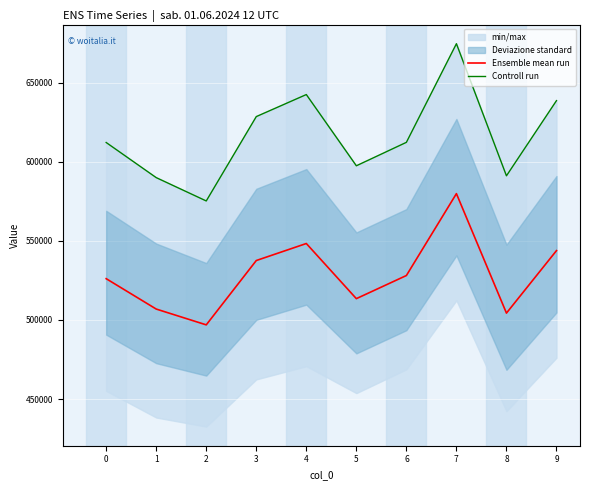

The value of Ensemble mean run at 0 is 886288.4. True or false?

False